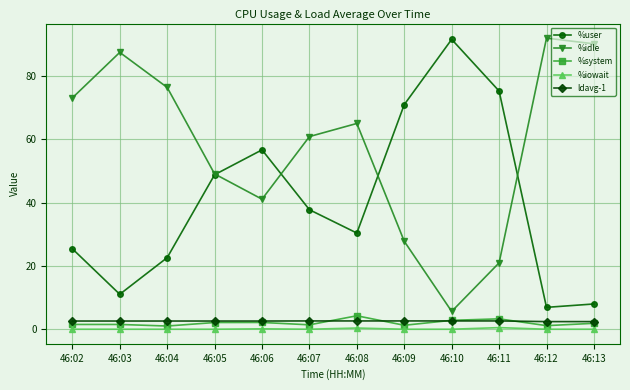

What is the highest value of the %idle series?

92.0